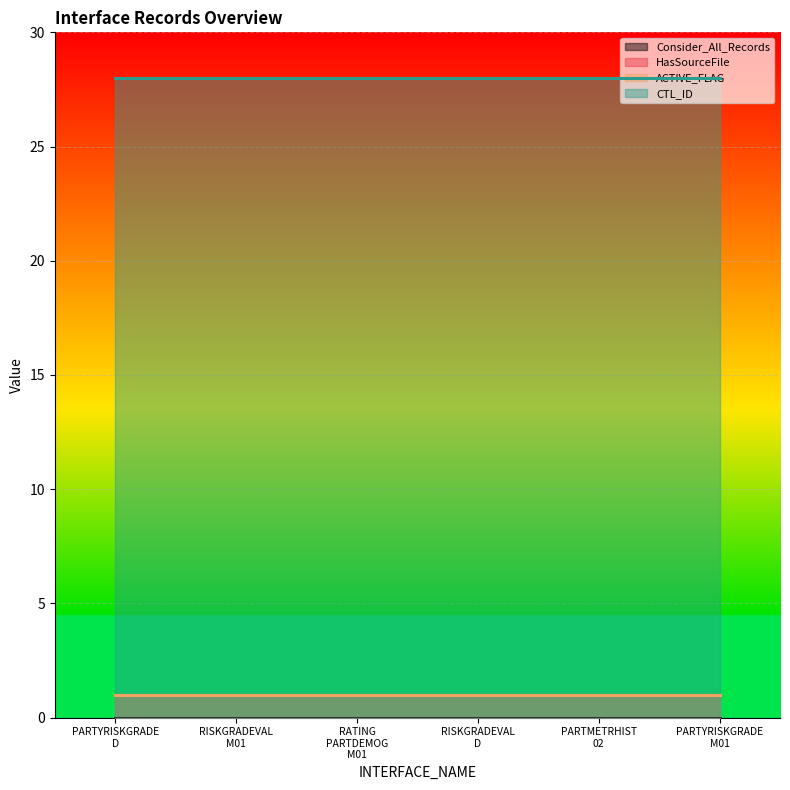

Reading left to right, extract all data points from this chart.

Consider_All_Records: 0	0	0	0	0	0
HasSourceFile: 1	1	1	1	1	1
ACTIVE_FLAG: 1	1	1	1	1	1
CTL_ID: 28	28	28	28	28	28